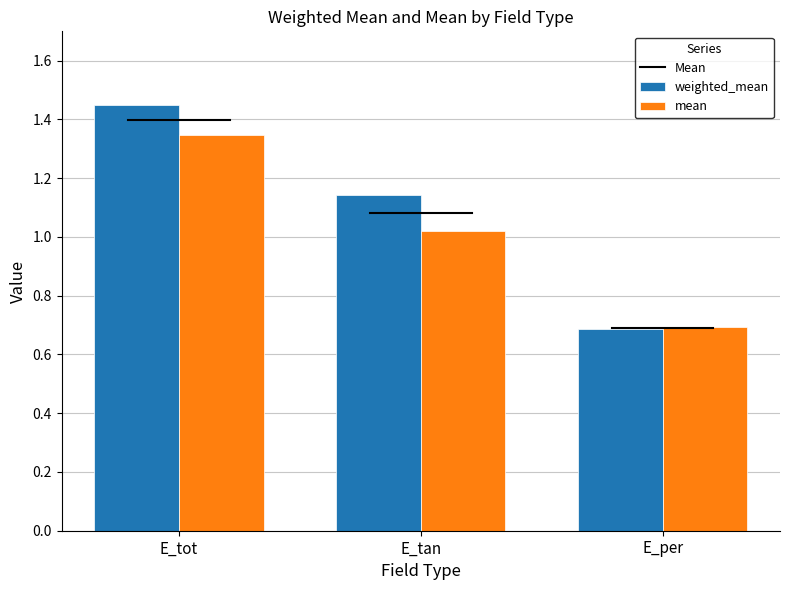

Read the mean value at E_per.

0.7